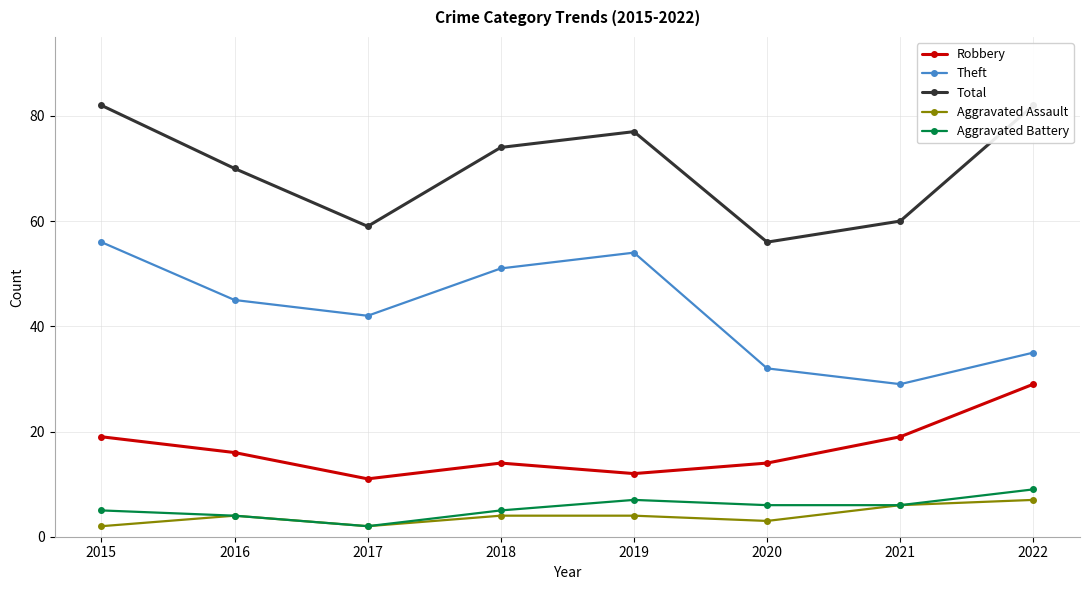

Between 2021 and 2019, which is larger?

2021